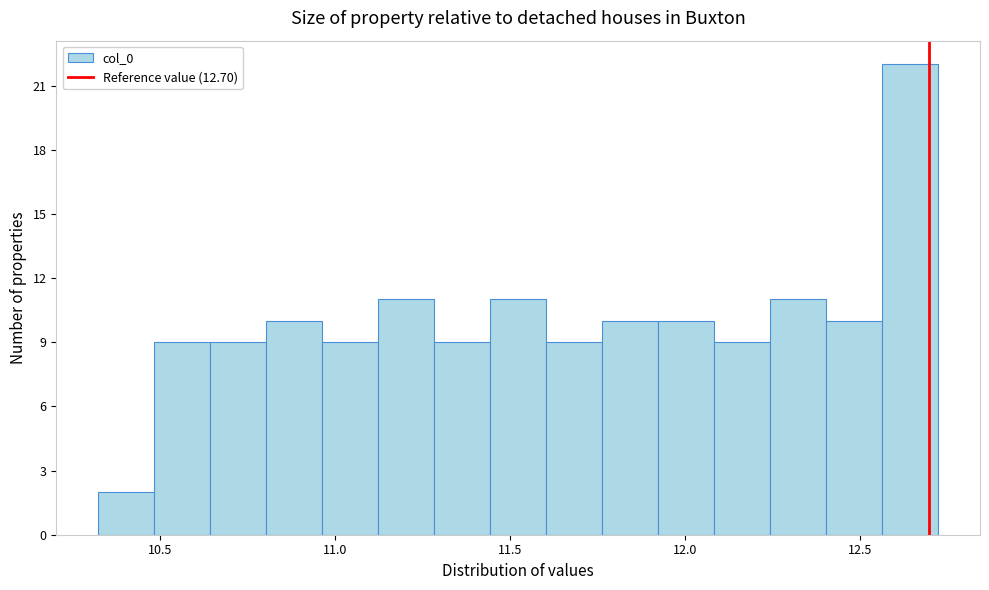

Read against the x-axis, roughly where is the centre of the tallest bar?

12.65